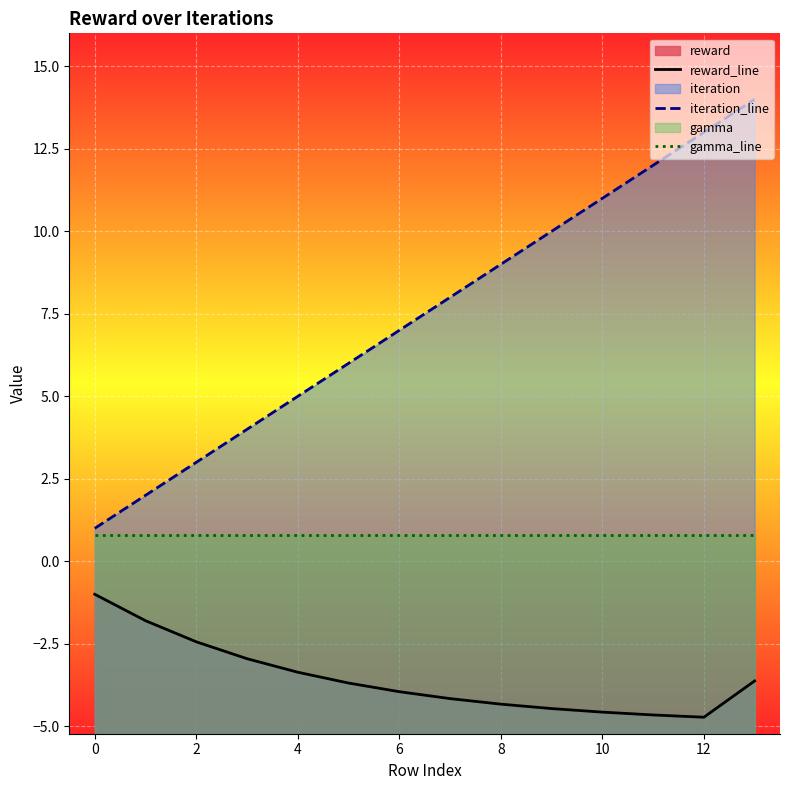

How many data points in reward_line are less than -3?

10